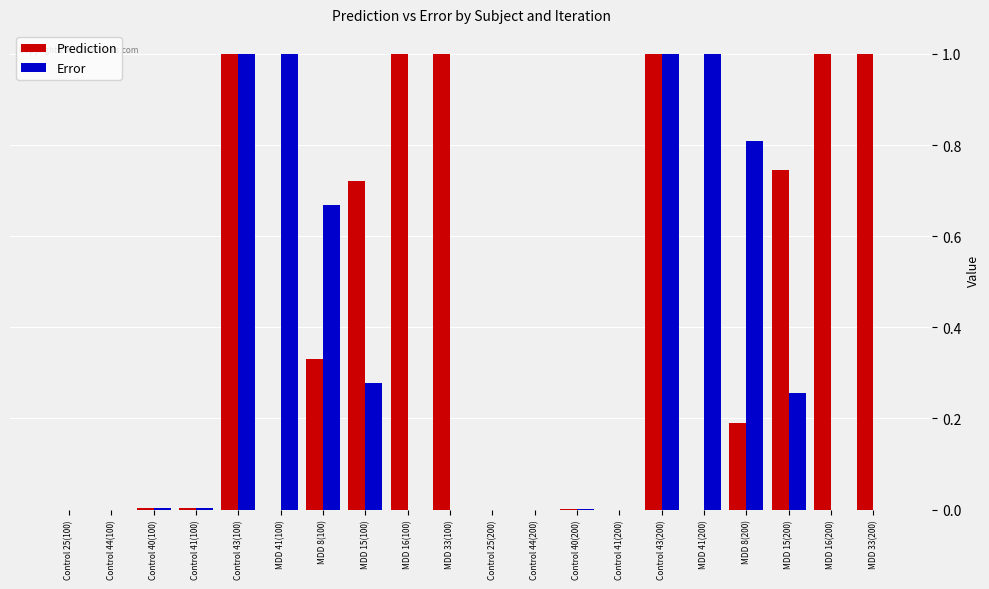

What is the sum of the Prediction values at MDD 8(100) and MDD 15(200)?

1.1